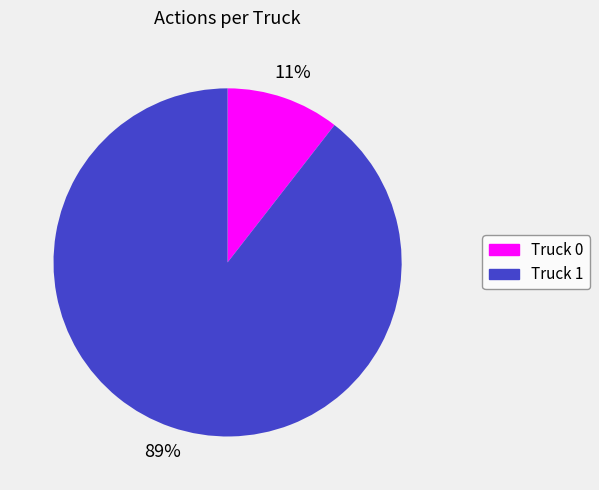

What is the largest slice in the pie chart?

Truck 1